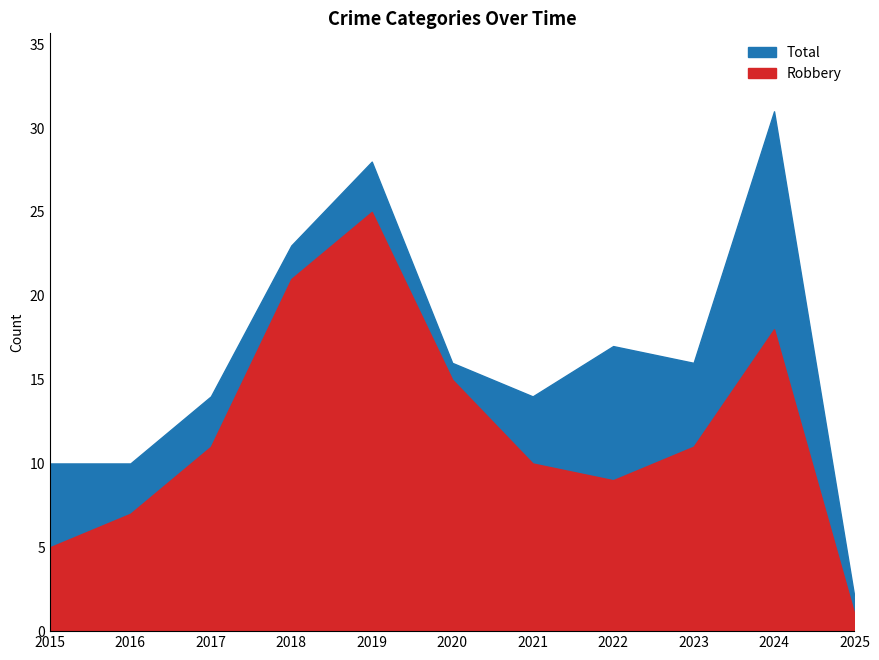

At how many categories does at least one series exceed 1?

11